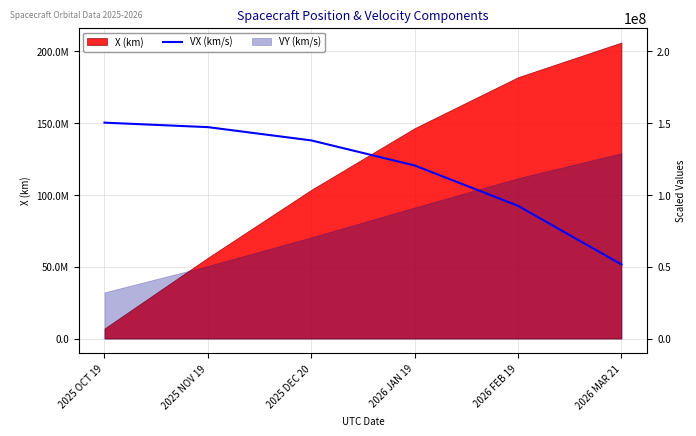

The chart shows a value of 211325033.2 at 2025 NOV 19. True or false?

False